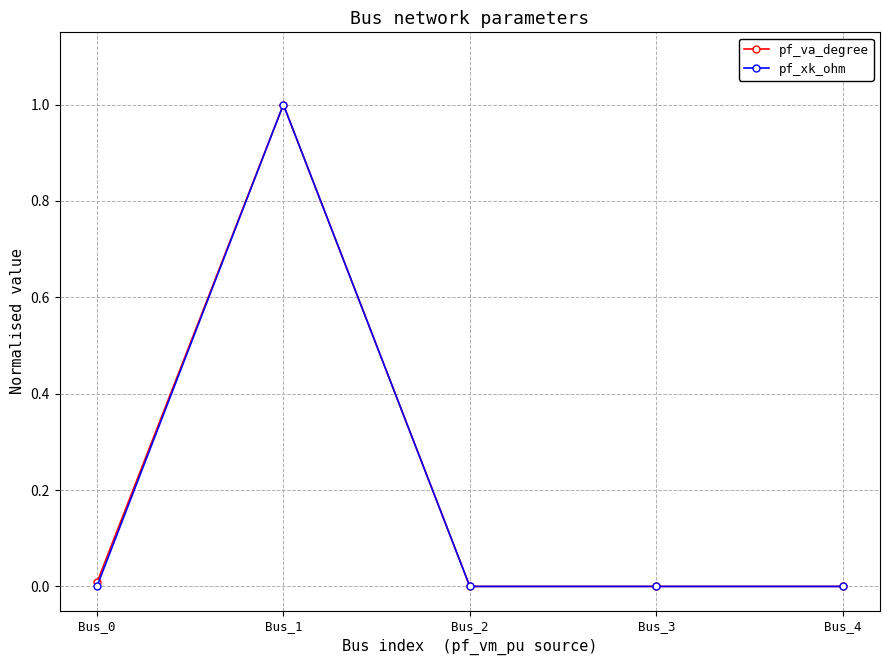

At which category is the sum across all series the highest?

Bus_1